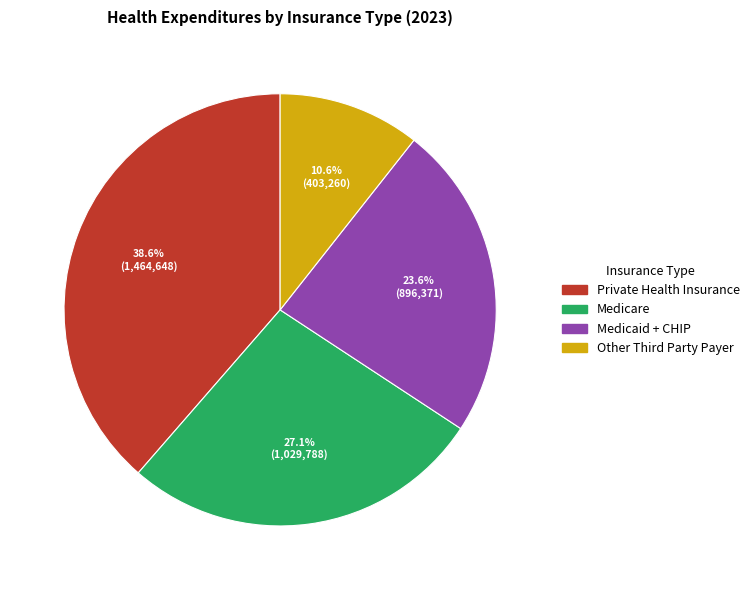

Count the number of slices in the pie.

4